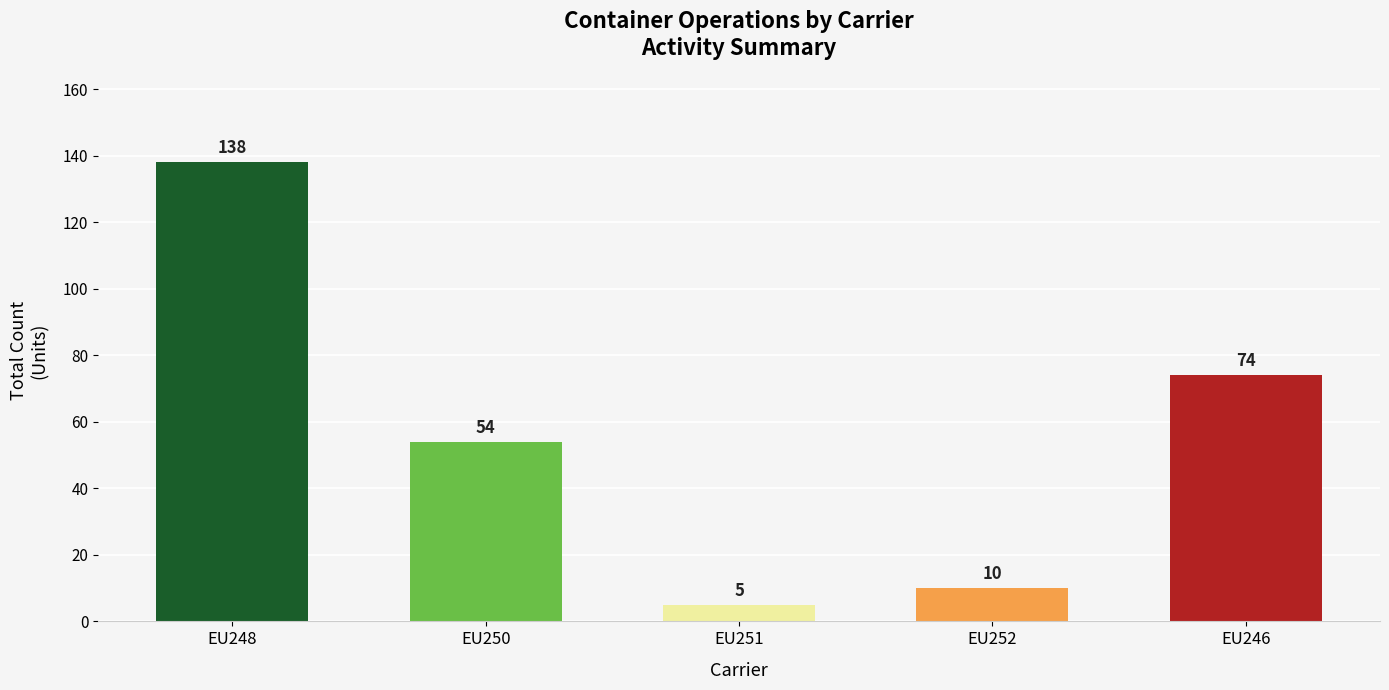

How many data points are less than 54?

2